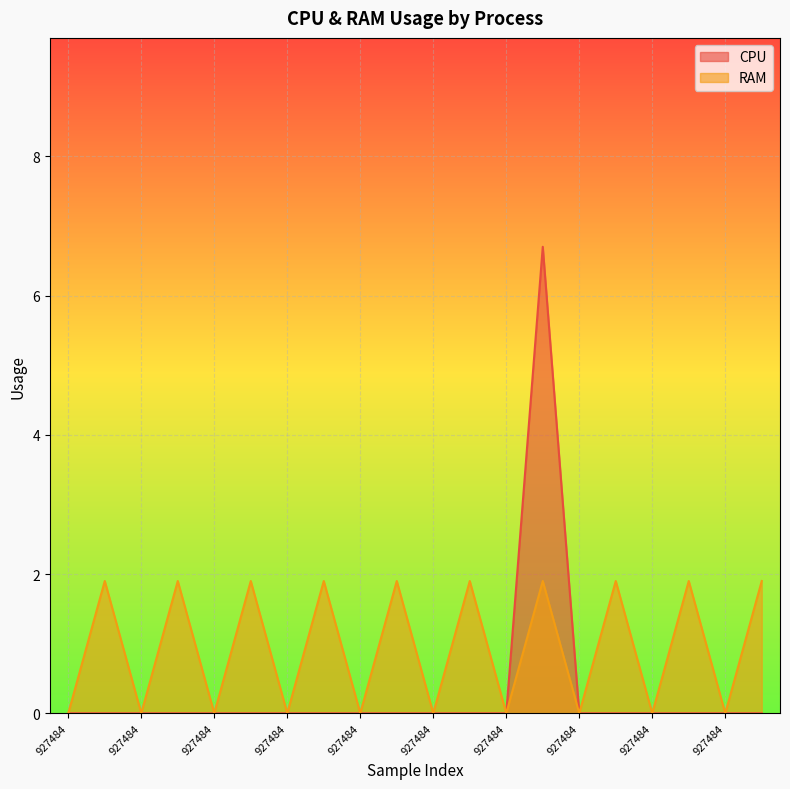

Rank the series by their maximum value, from lowest to highest.

RAM, CPU